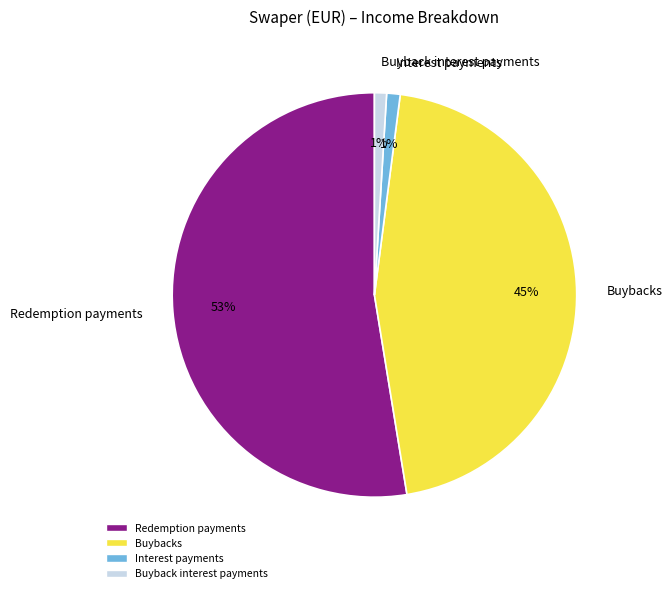

Does any single category account for the majority?

Yes